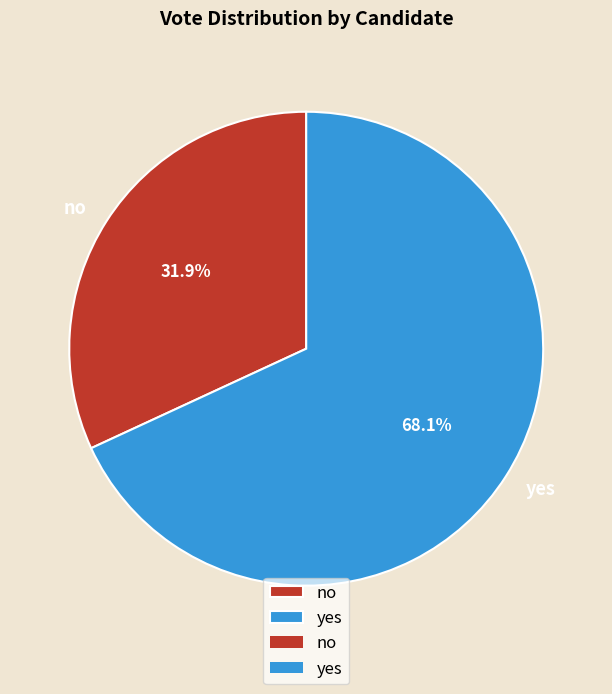

How many segments does this pie chart have?

2